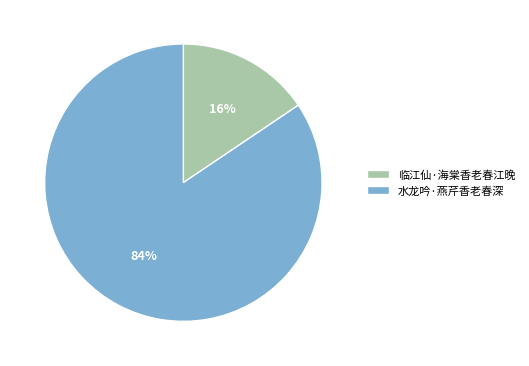

To the nearest percent, what percentage of the pie is 临江仙·海棠香老春江晚?

16%